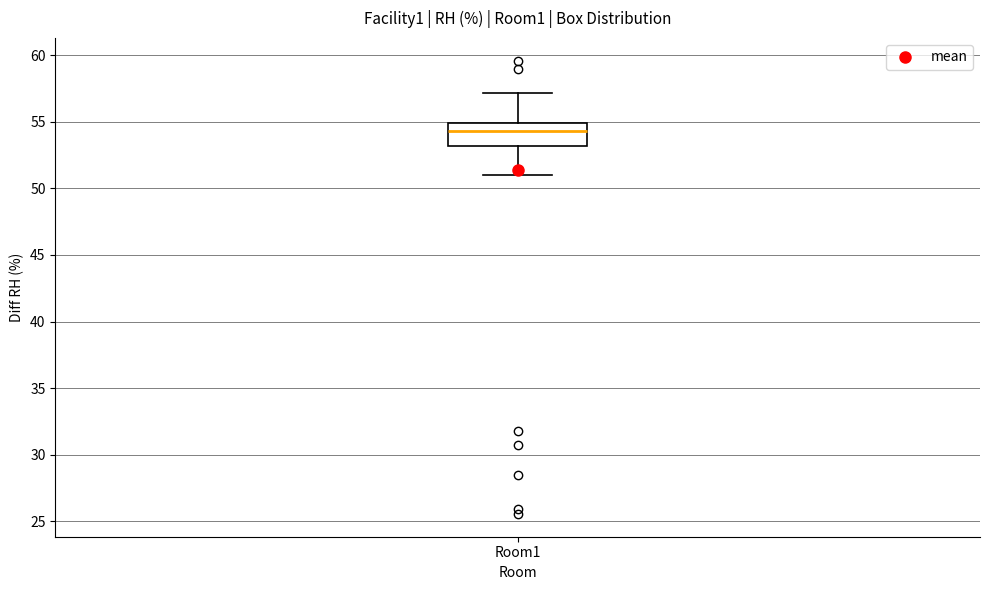

Where does the lower whisker of the box for Room1 end on the y-axis? The values are not printed on the chart, so give them approximately, as read against the axis.

51.0